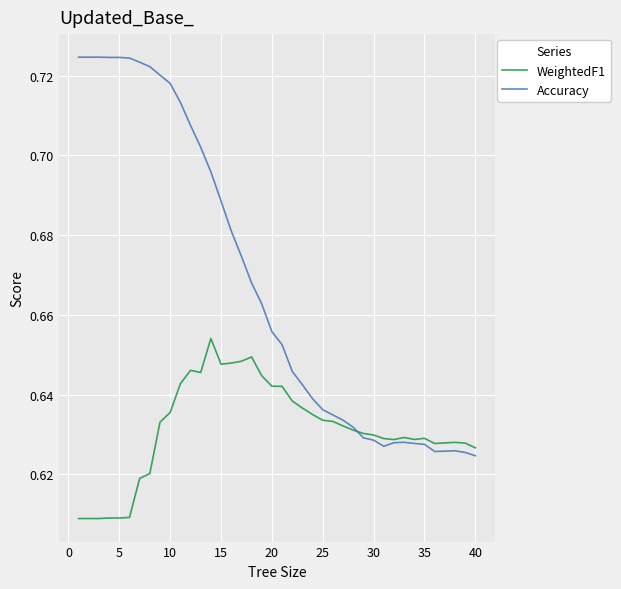

Rank the series by their average value, from highest to lowest.

Accuracy, WeightedF1